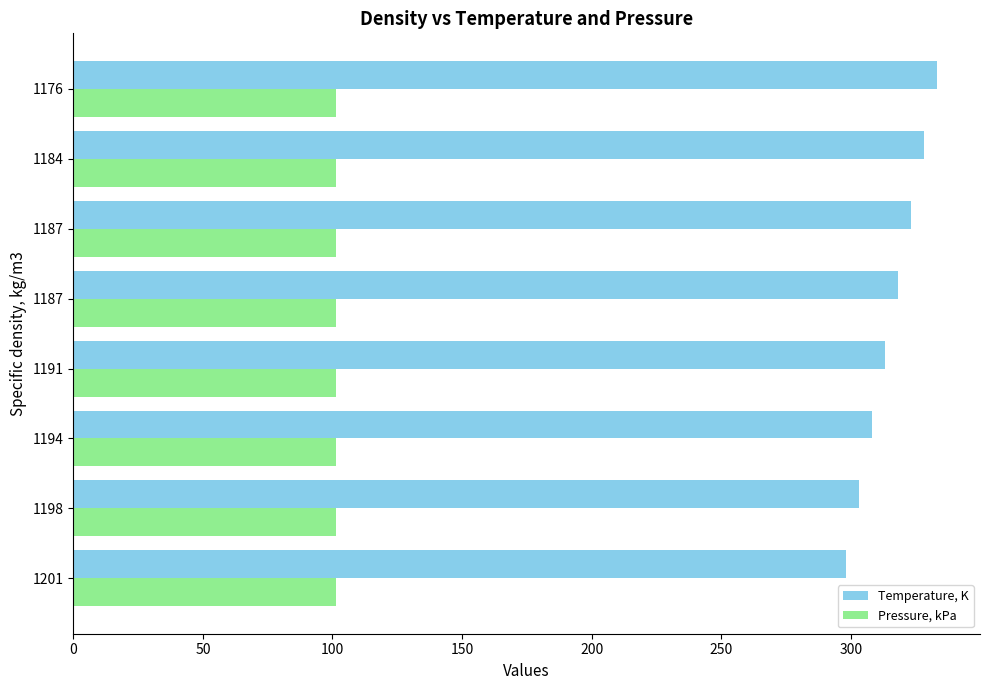

Which series has the largest total across all categories?

Temperature, K